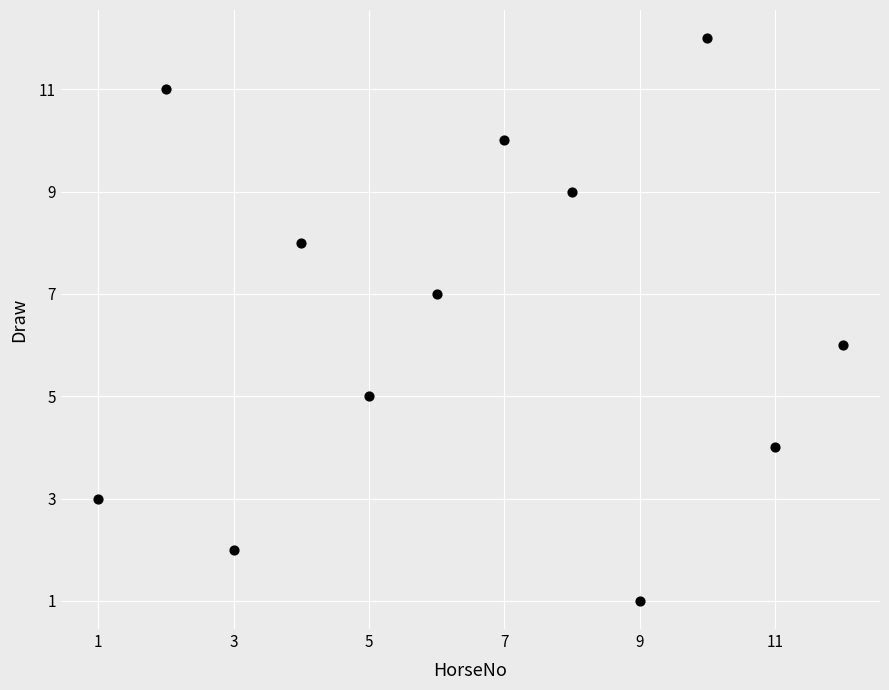

What is the range of X values (max minus min)?

11